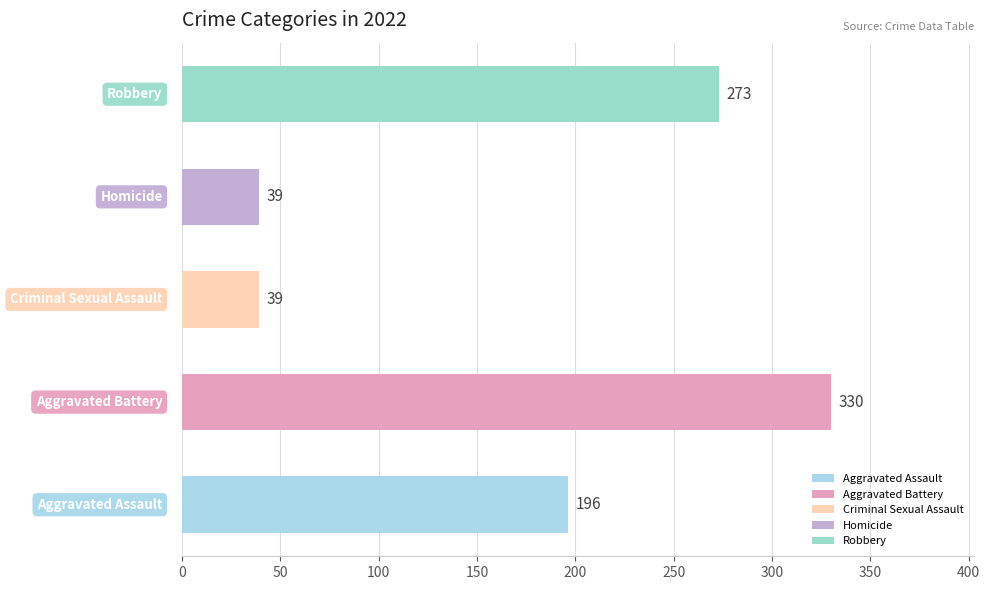

What is the smallest value displayed?

39